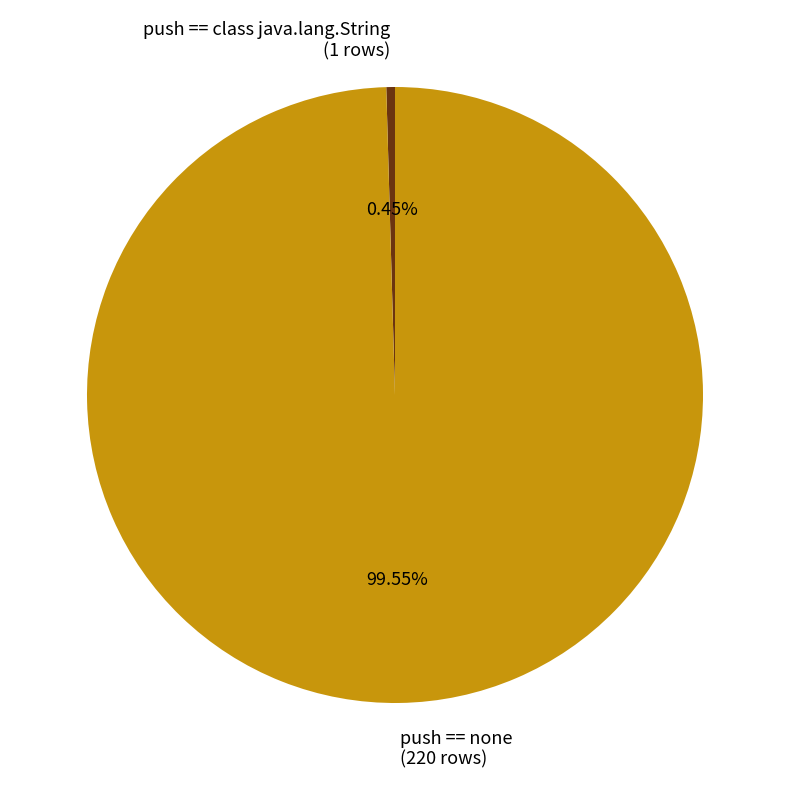

Is there any slice that represents more than half of the pie?

Yes